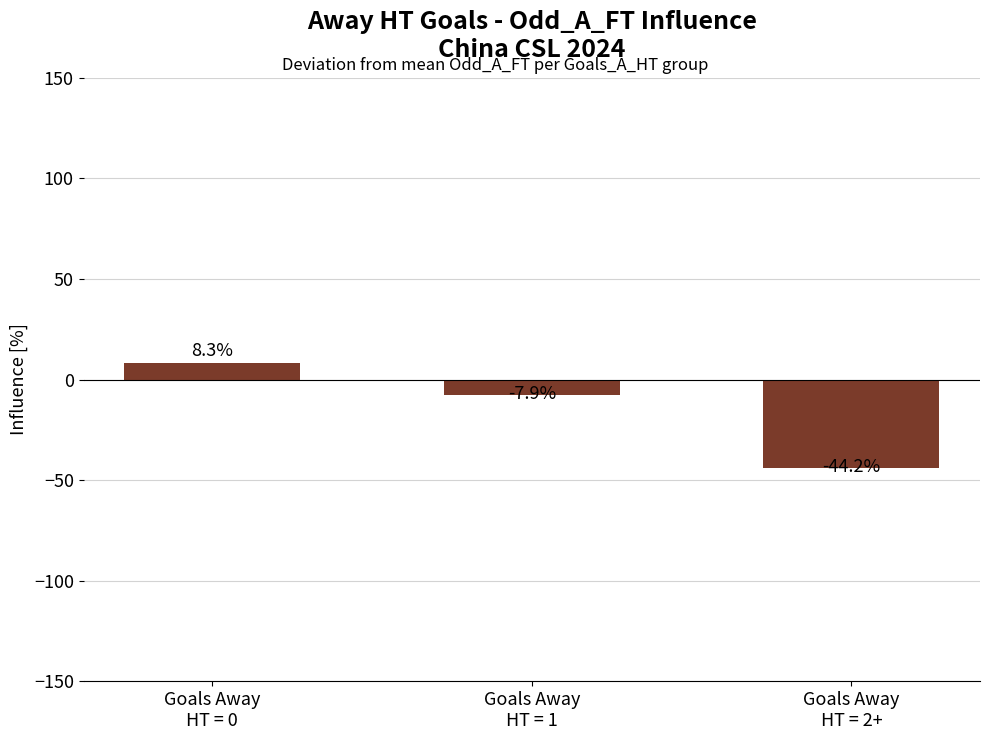

What is the sum of all values?

-43.8